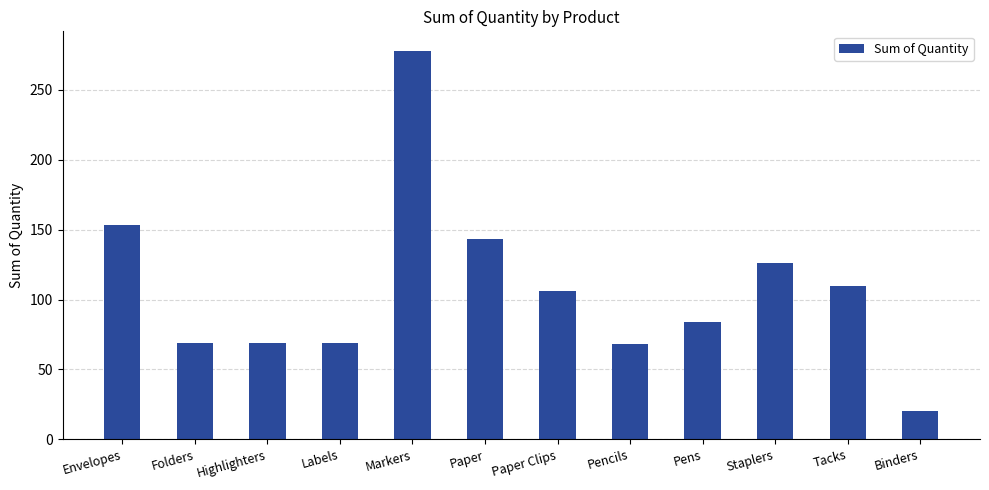

The value at Pencils is 107. True or false?

False